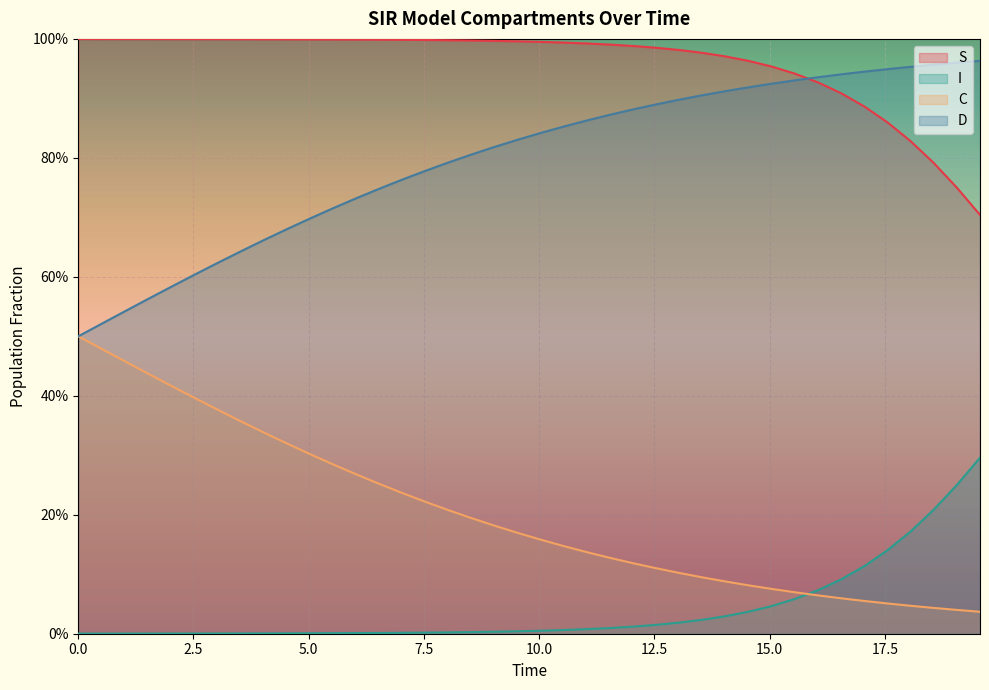

How many series are shown in this chart?

4